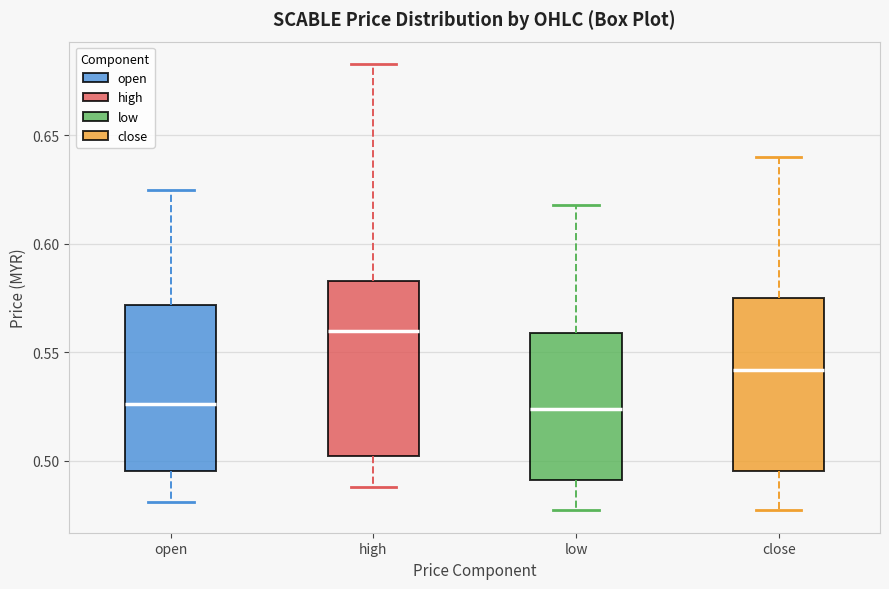

Reading left to right, read every box against the y-axis: the position of its median line, the range the box covers, and the ends of its whiskers. The values are not printed on the chart, so give them approximately, as read against the axis.

open: median 0.525, box 0.495 to 0.570, whiskers 0.480 to 0.625
high: median 0.560, box 0.500 to 0.585, whiskers 0.490 to 0.685
low: median 0.525, box 0.490 to 0.560, whiskers 0.475 to 0.620
close: median 0.540, box 0.495 to 0.575, whiskers 0.475 to 0.640